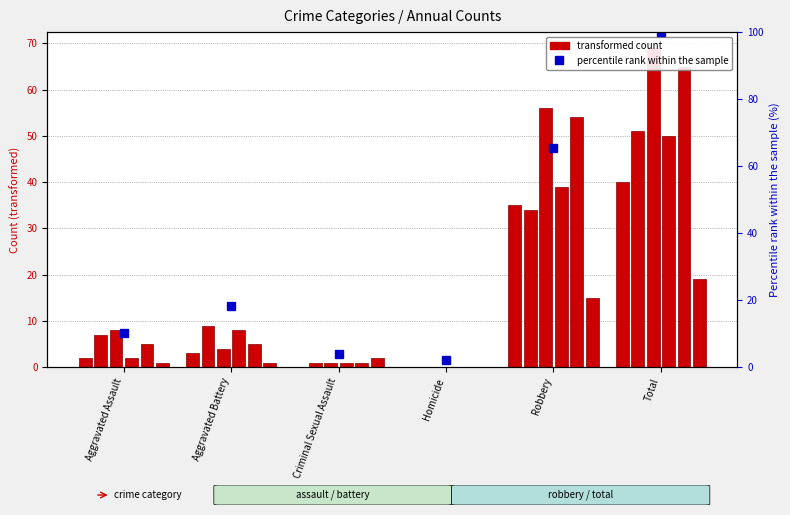

What is the label of the 6th bar from the left?

Total